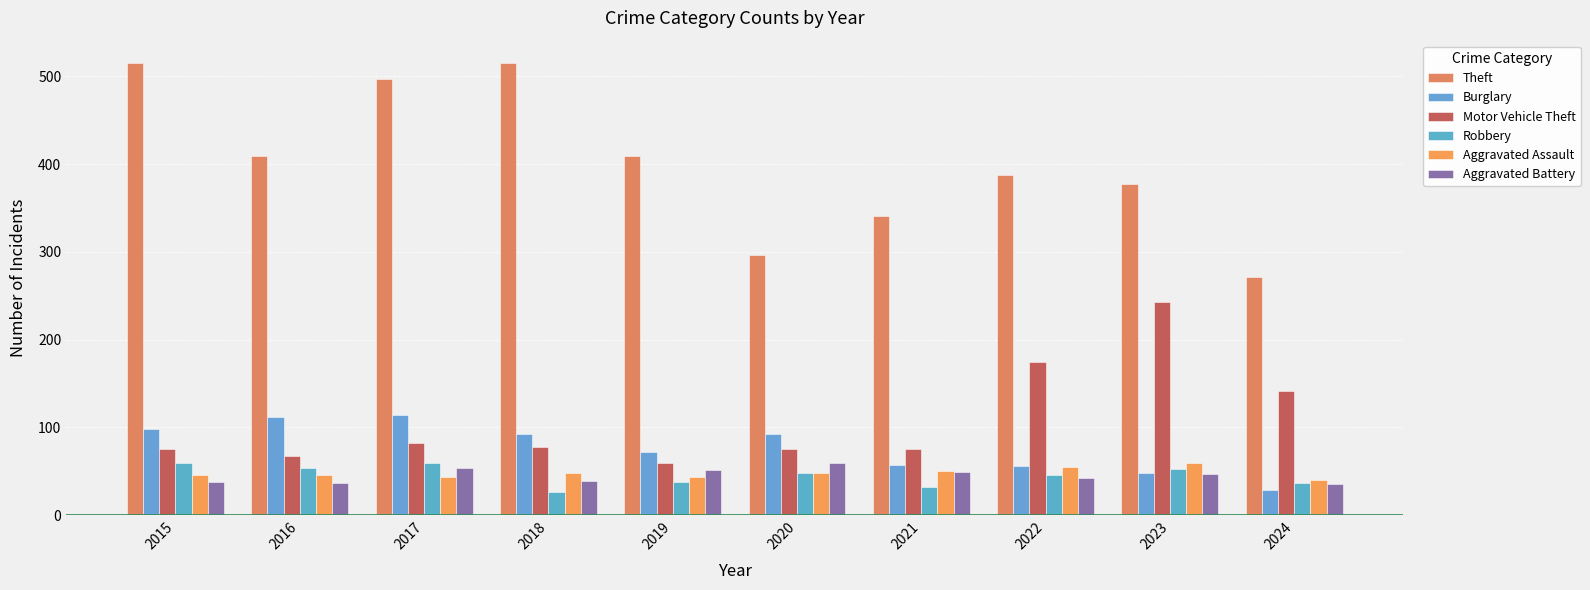

Rank the series at 2015 from highest to lowest value.

Theft, Burglary, Motor Vehicle Theft, Robbery, Aggravated Assault, Aggravated Battery